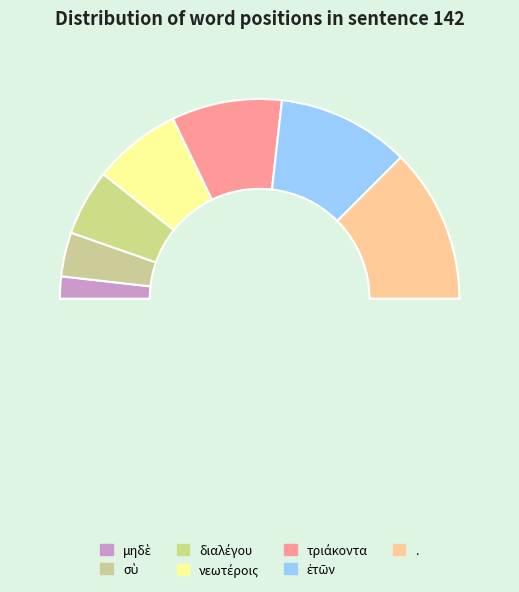

To the nearest percent, what is the combined percentage of μηδὲ and ἐτῶν?

25%